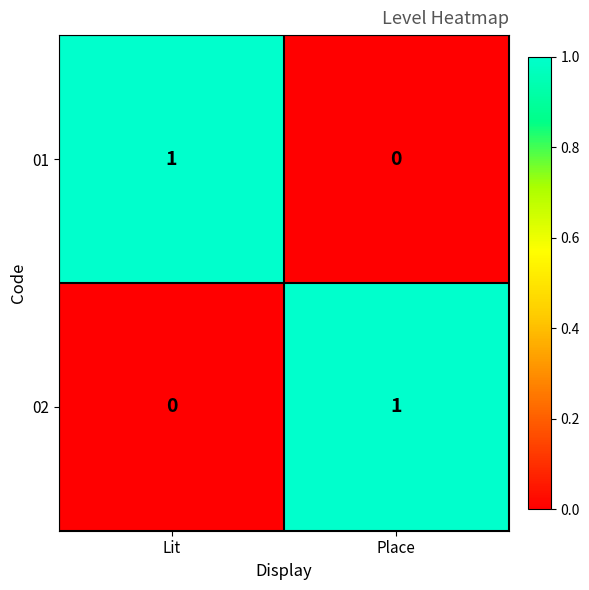

Rank the categories by 01 value from highest to lowest.

Lit, Place